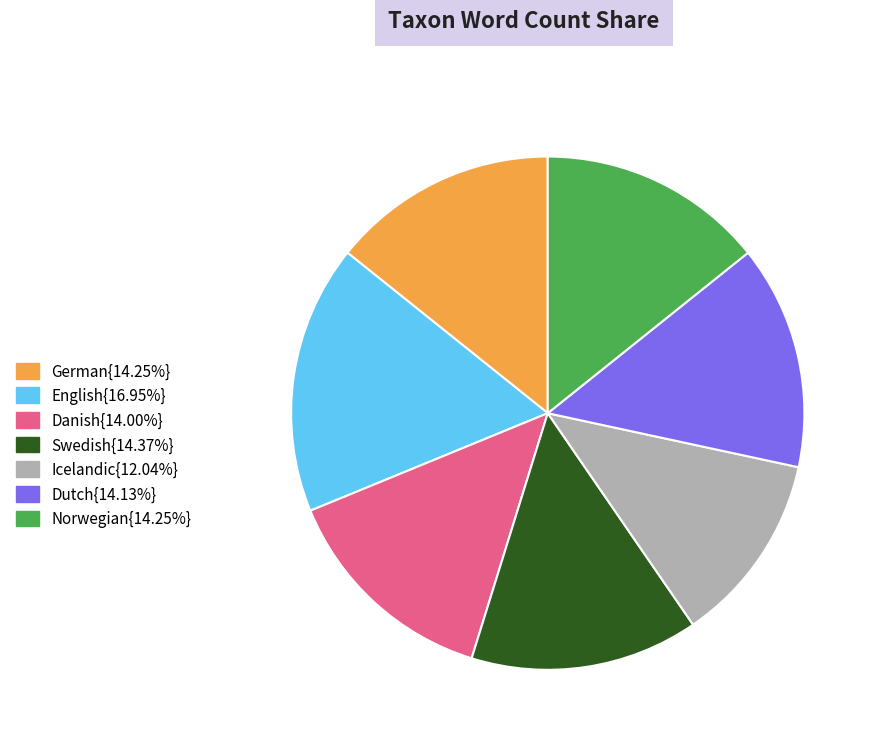

Is there any slice that represents more than half of the pie?

No